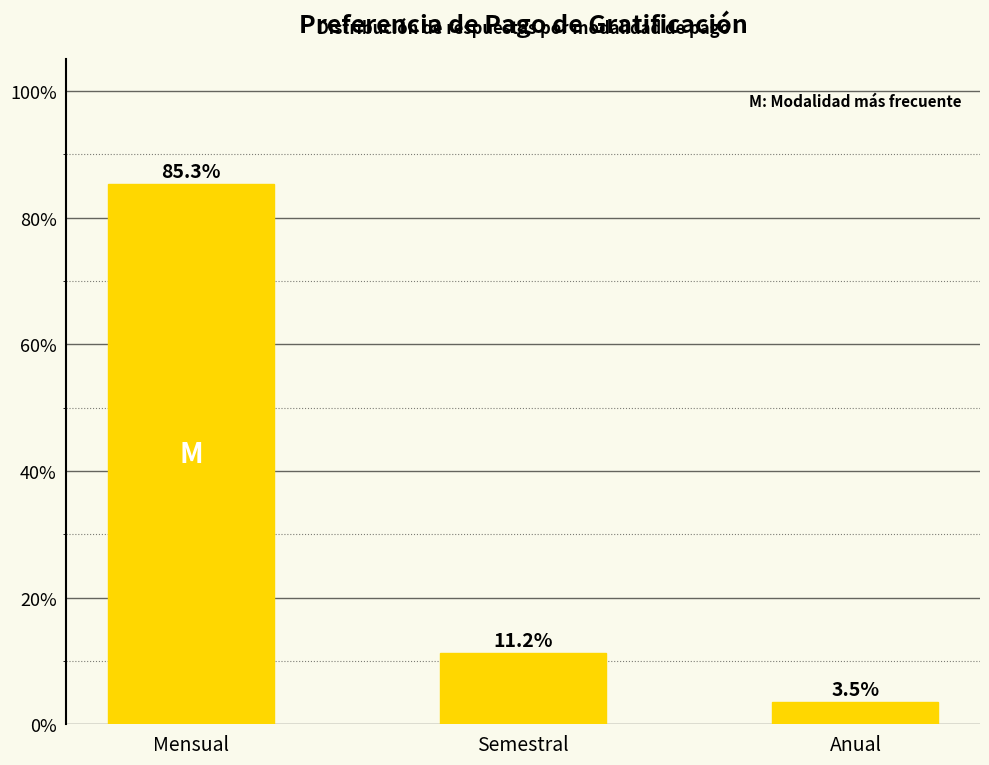

What is the greatest value displayed?

85.3